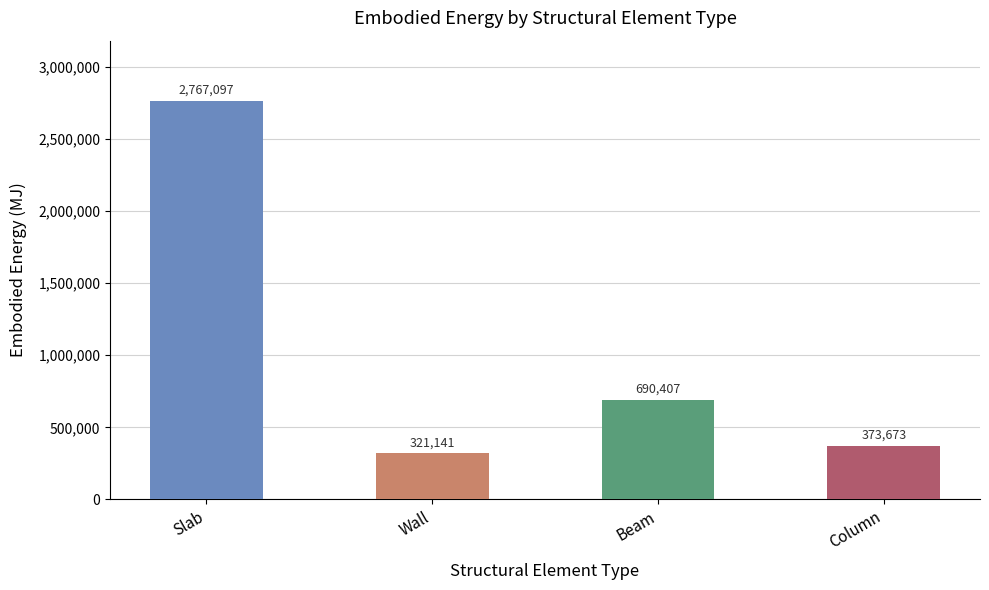

What is the label of the 3rd bar from the left?

Beam